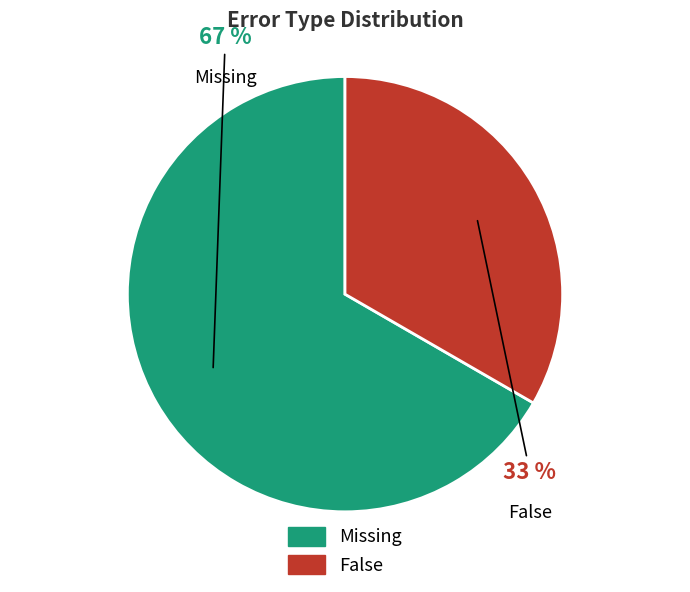

Approximately how many times larger is the value at Missing compared to False?

2.0